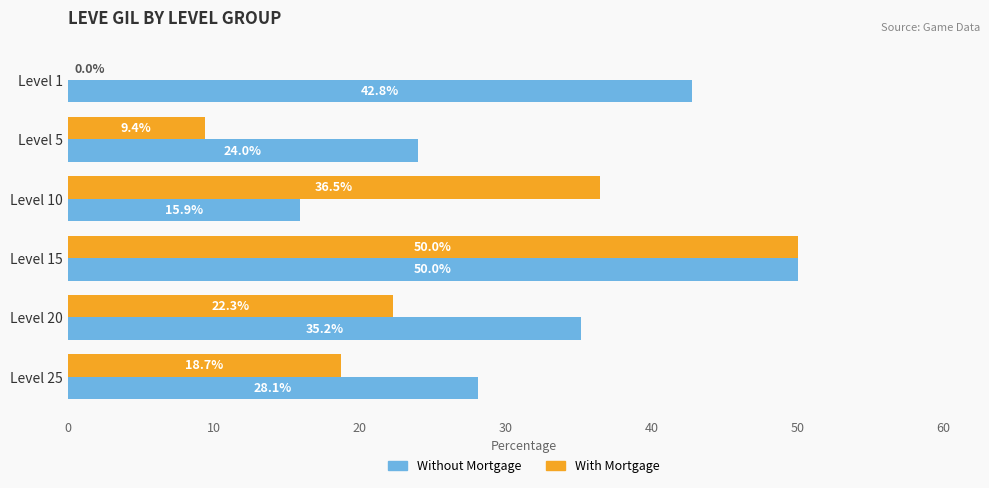

What is the sum of all Without Mortgage values?

196.0